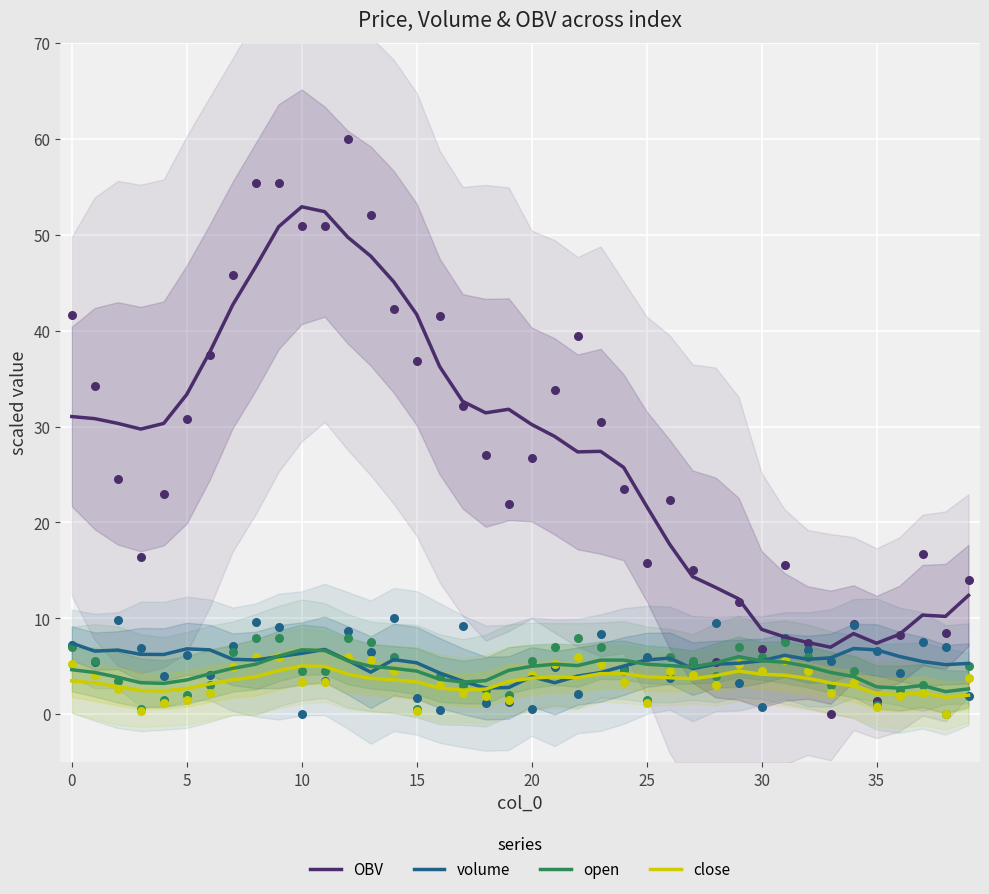

What is the total value across all series at 17?

41.9